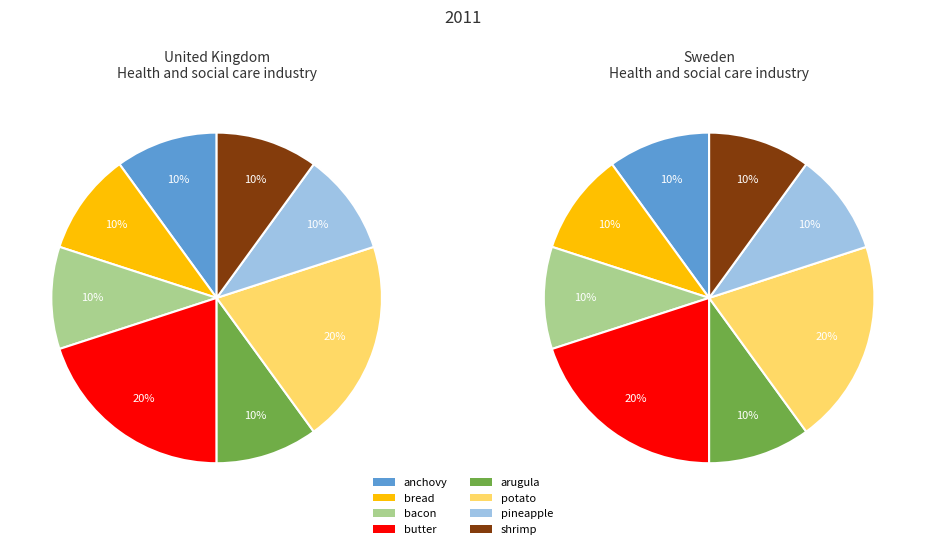

The anchovy slice represents 10% of the pie. True or false?

True